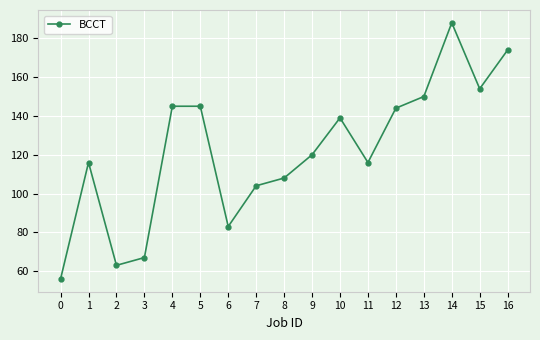

Reading right to left, what are all the values shown in this chart?

16=174	15=154	14=188	13=150	12=144	11=116	10=139	9=120	8=108	7=104	6=83	5=145	4=145	3=67	2=63	1=116	0=56